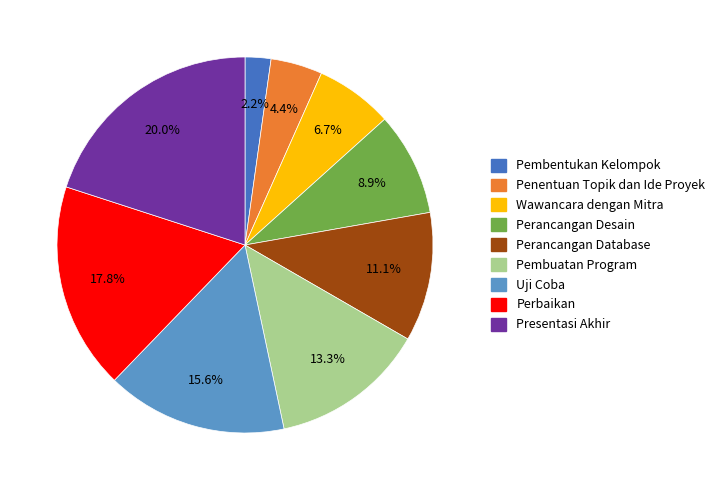

The Perancangan Desain slice represents 22% of the pie. True or false?

False